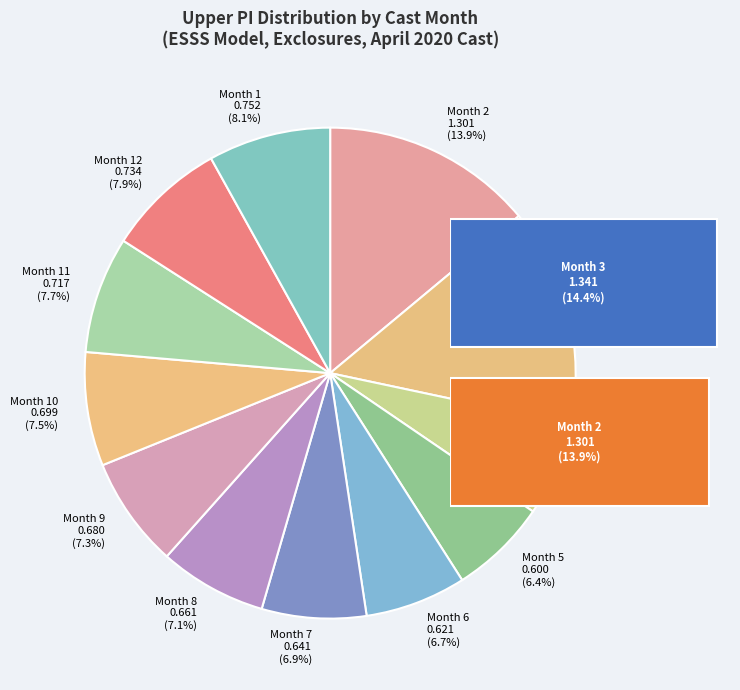

What percentage is the 1 slice, to the nearest percent?

8%